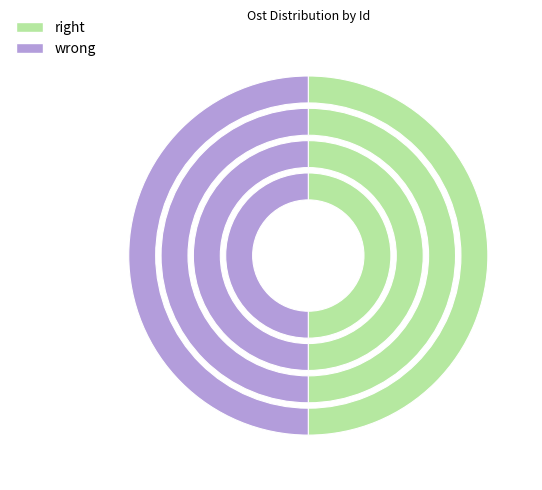

To the nearest percent, what percentage of the pie is 61608635?

50%